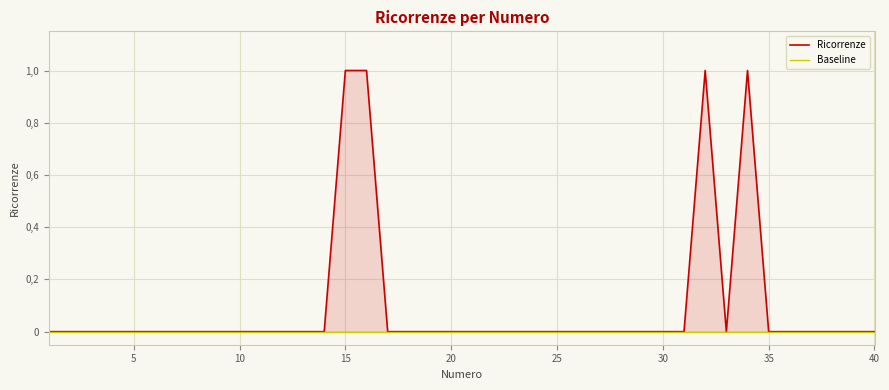

Which series has the largest total across all categories?

Ricorrenze